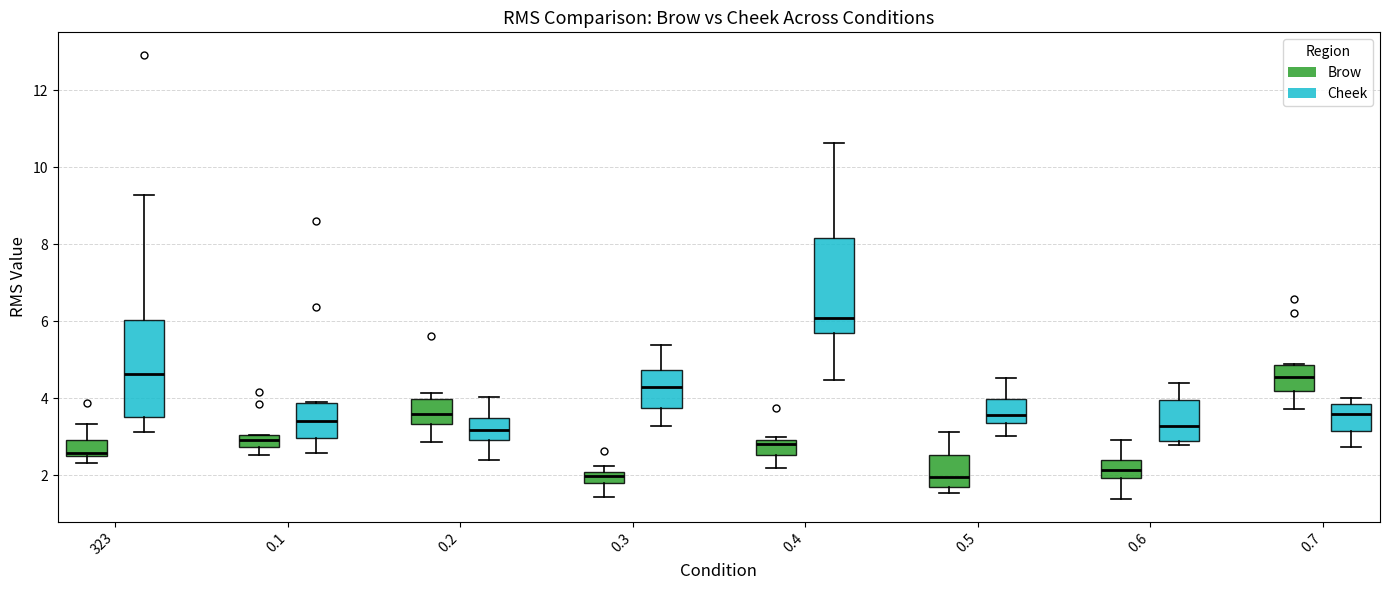

Which box's median line is the highest?

0.4 (Cheek)